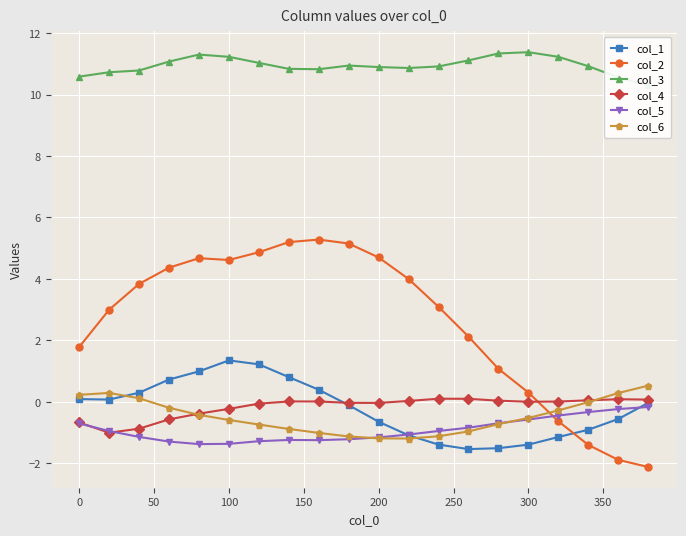

Is it true that col_6 equals -0.1 at 100?

False